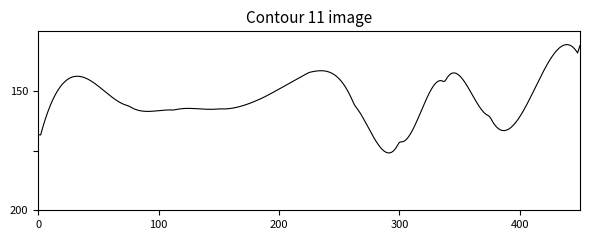

Does the chart have visible grid lines?

No